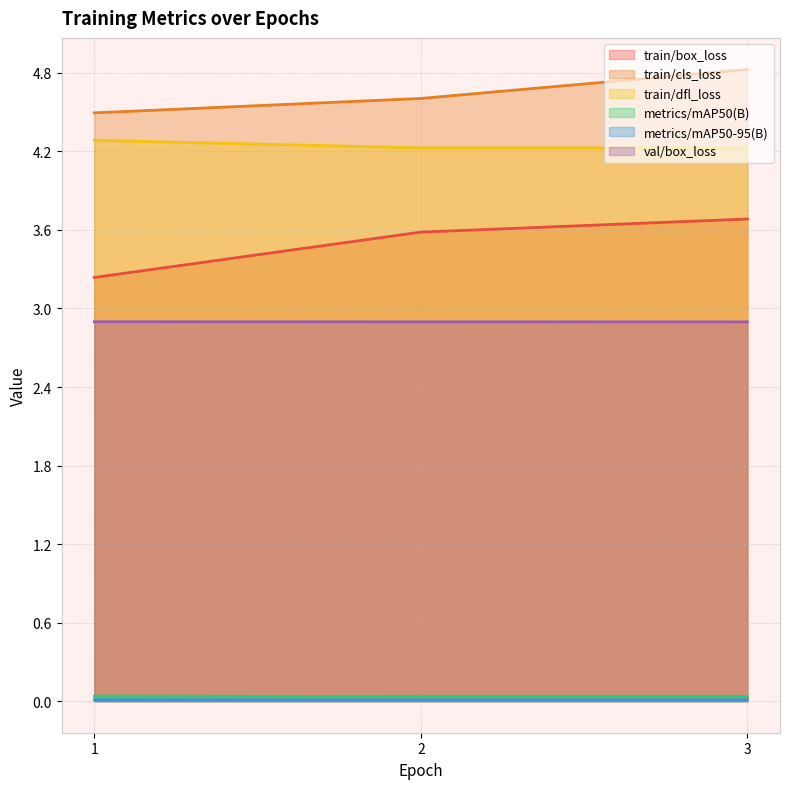

What are all the series names shown in the legend?

train/box_loss, train/cls_loss, train/dfl_loss, metrics/mAP50(B), metrics/mAP50-95(B), val/box_loss